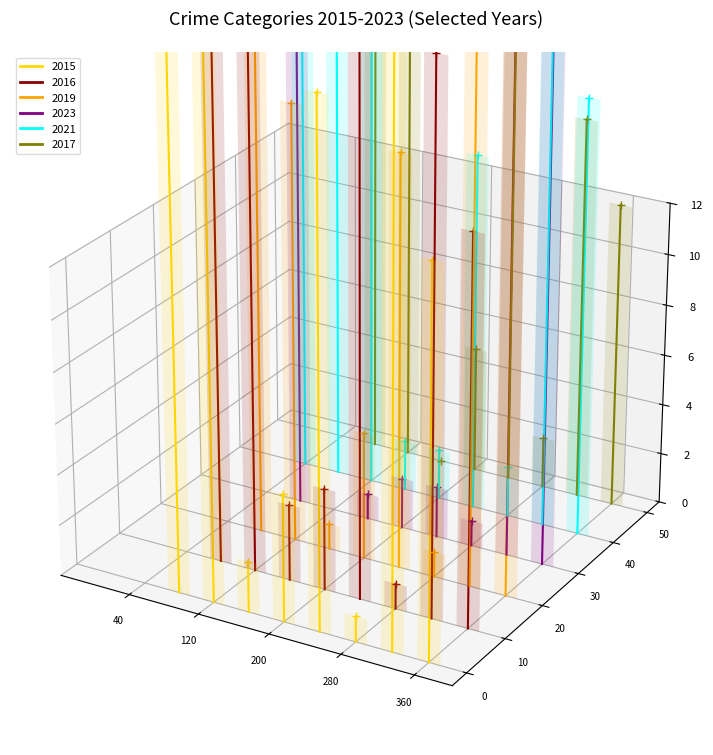

Between Homicide and Total, which series saw the biggest shift?

2023